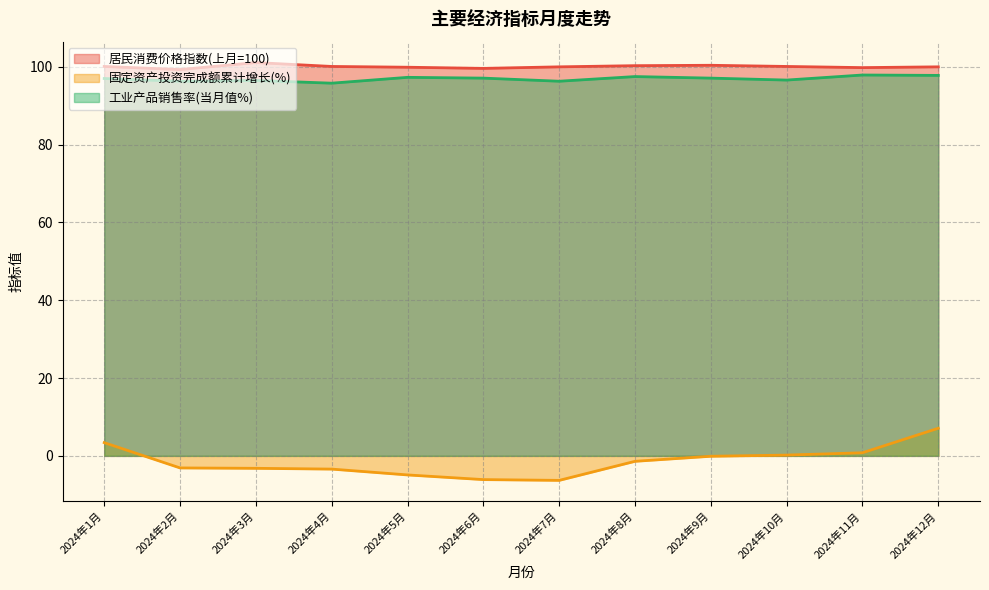

What is the difference between the second highest and minimum values in the 固定资产投资完成额累计增长(%) series?

9.7